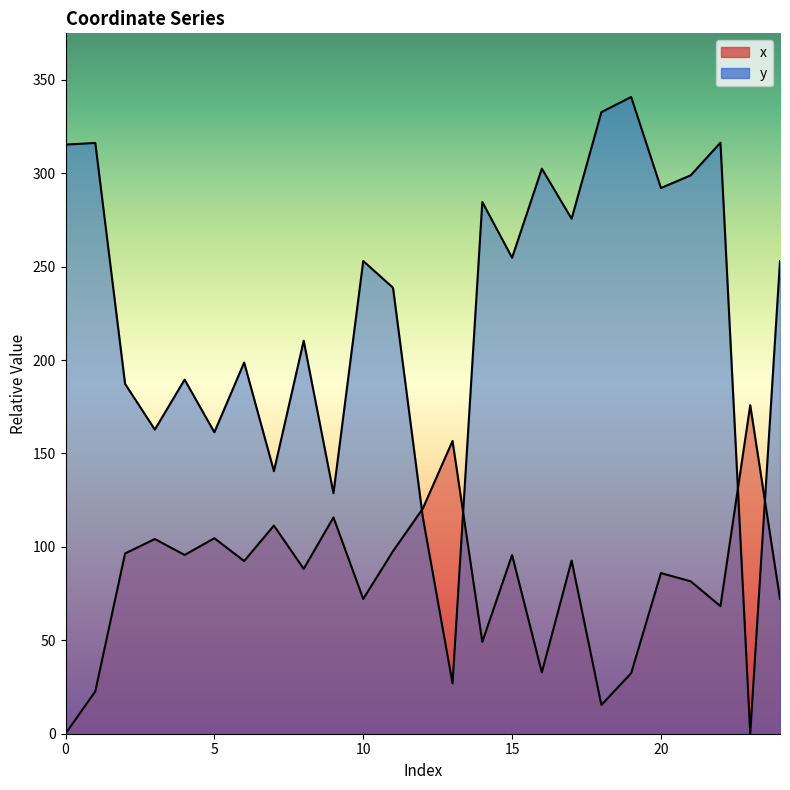

Reading right to left, what are all the values shown in this chart?

x: 24=72.1	23=175.8	22=68.3	21=81.6	20=86.0	19=32.4	18=15.4	17=92.7	16=32.8	15=95.7	14=49.2	13=156.7	12=120.5	11=97.7	10=72.1	9=115.8	8=88.3	7=111.4	6=92.4	5=104.6	4=95.7	3=104.2	2=96.5	1=22.7	0=0.0
y: 24=253.0	23=0.0	22=316.3	21=298.8	20=292.1	19=340.8	18=332.7	17=275.6	16=302.4	15=254.8	14=284.6	13=26.9	12=116.0	11=238.7	10=253.0	9=128.7	8=210.3	7=140.5	6=198.7	5=161.3	4=189.5	3=162.8	2=187.3	1=316.2	0=315.3